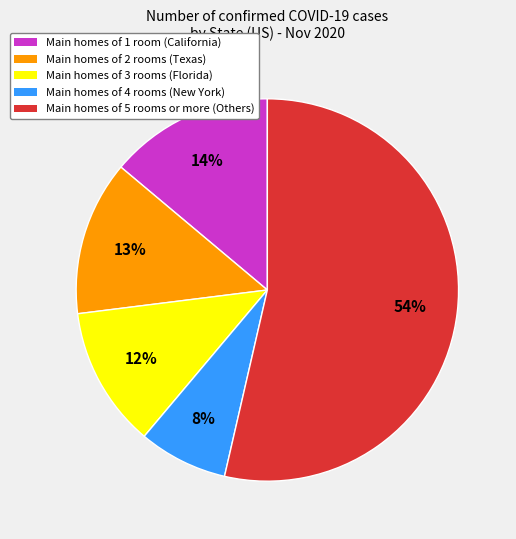

Is there a majority slice in this chart?

Yes